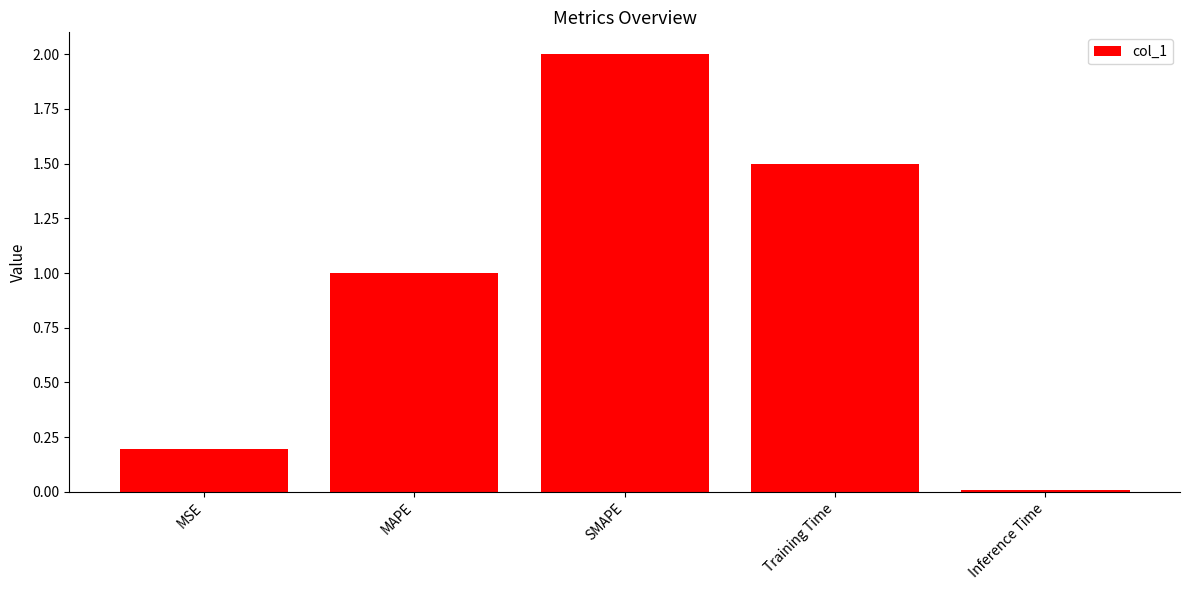

The value at MAPE is 0.2. True or false?

False